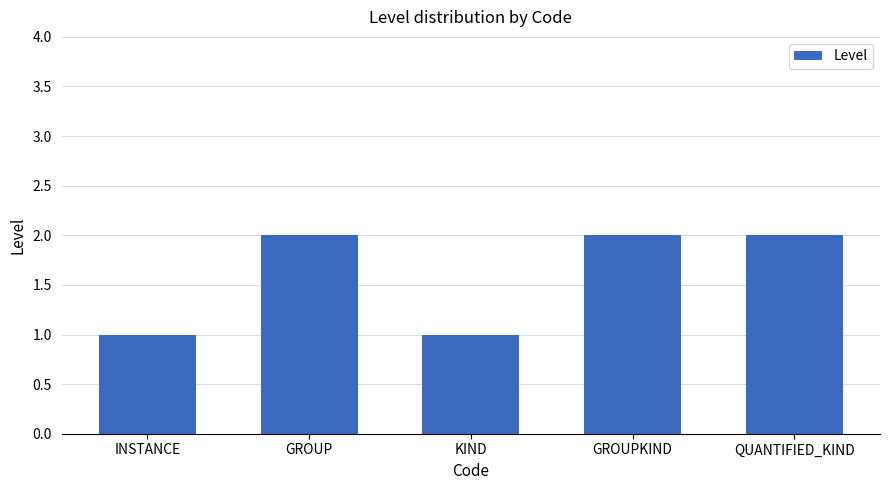

Does the chart contain any negative values?

No